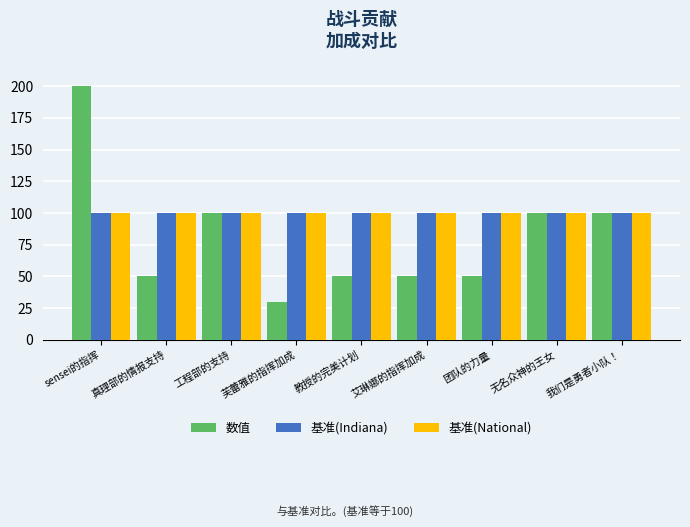

What value does the 基准(Indiana) series have at 我们是勇者小队！?

100